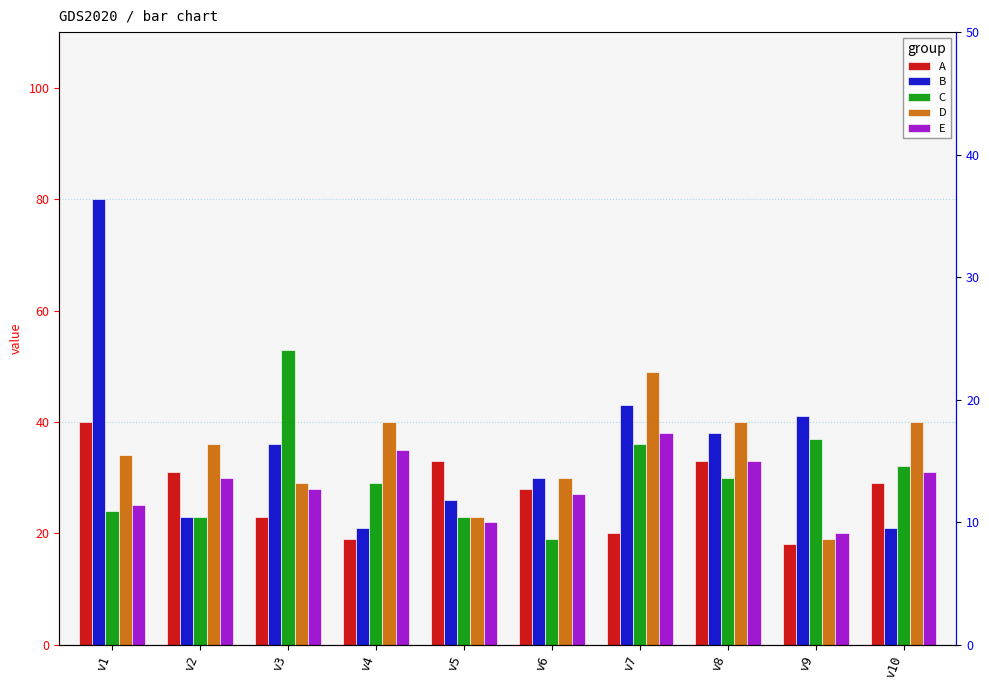

What is the average value of the B series?

36